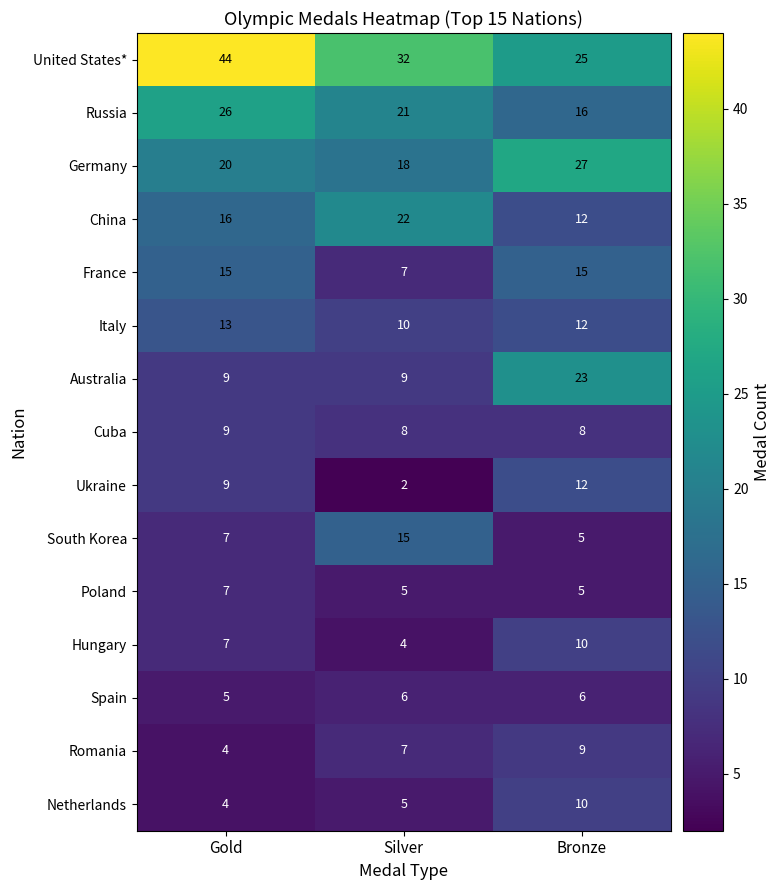

Is it true that Ukraine equals 9 at Gold?

True